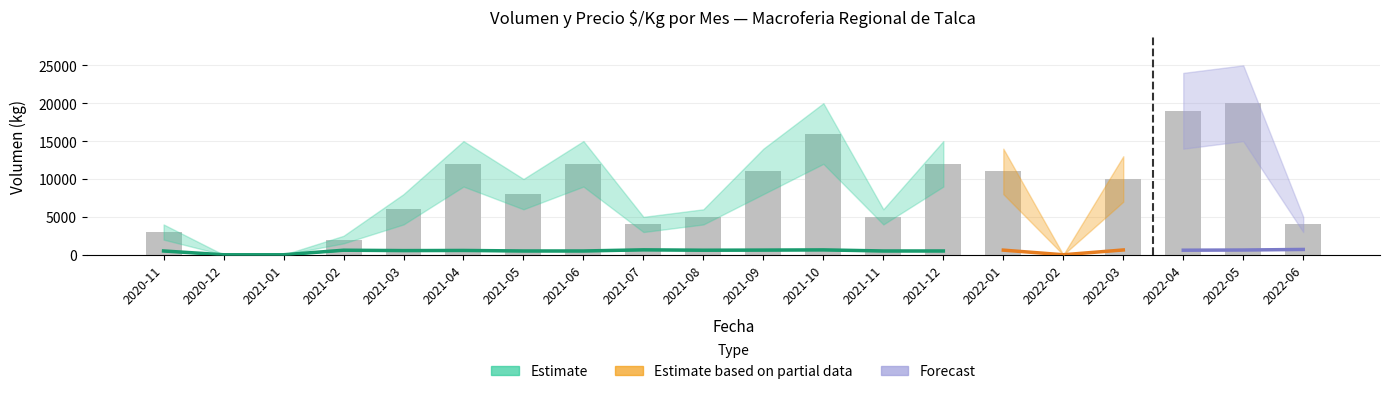

Where does the data first go above 8000?

2021-04